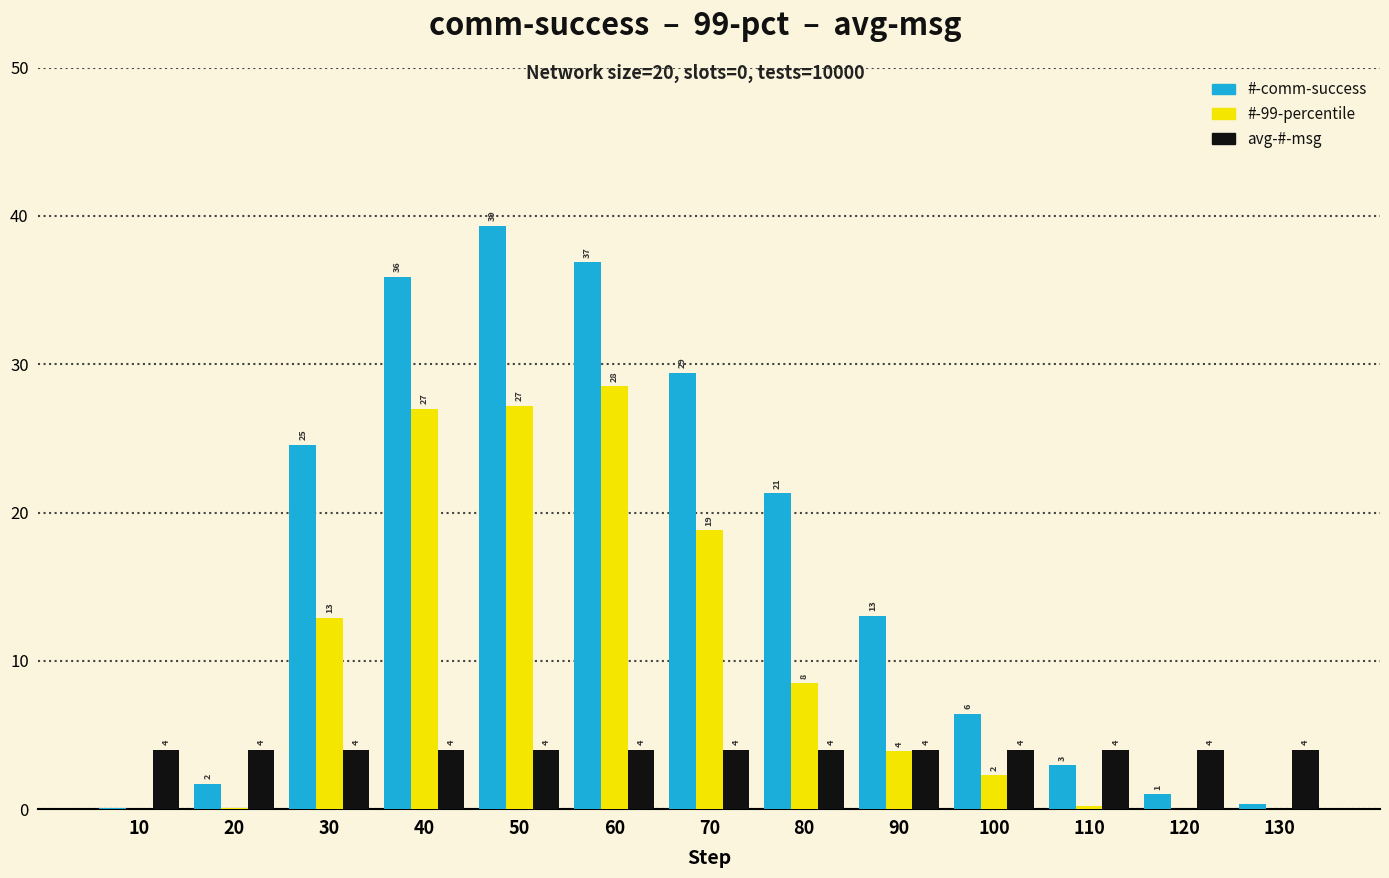

What is the difference between the #-comm-success values at 60 and 130?

36.5